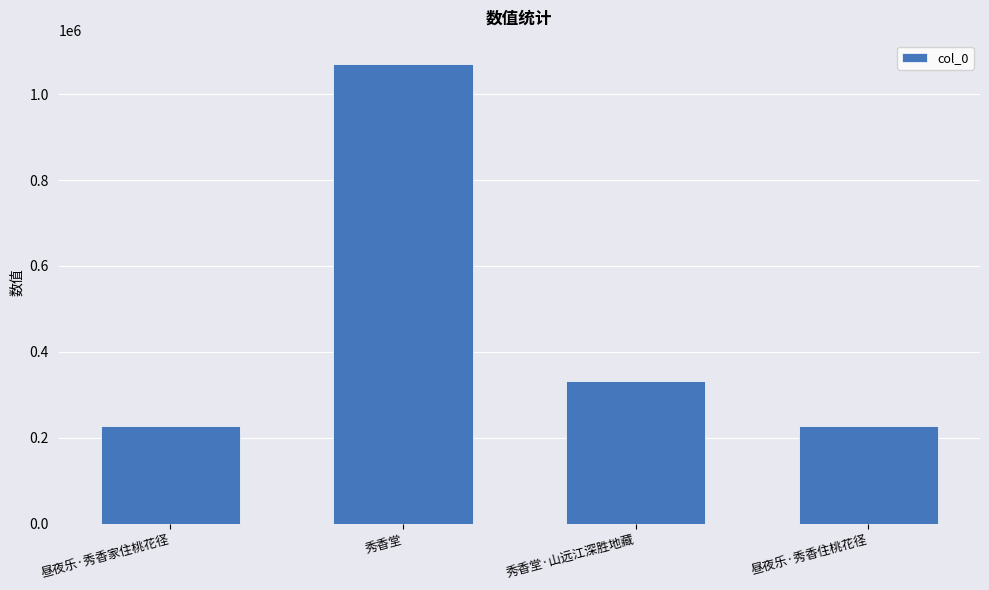

What is the maximum value shown in the chart?

1071170